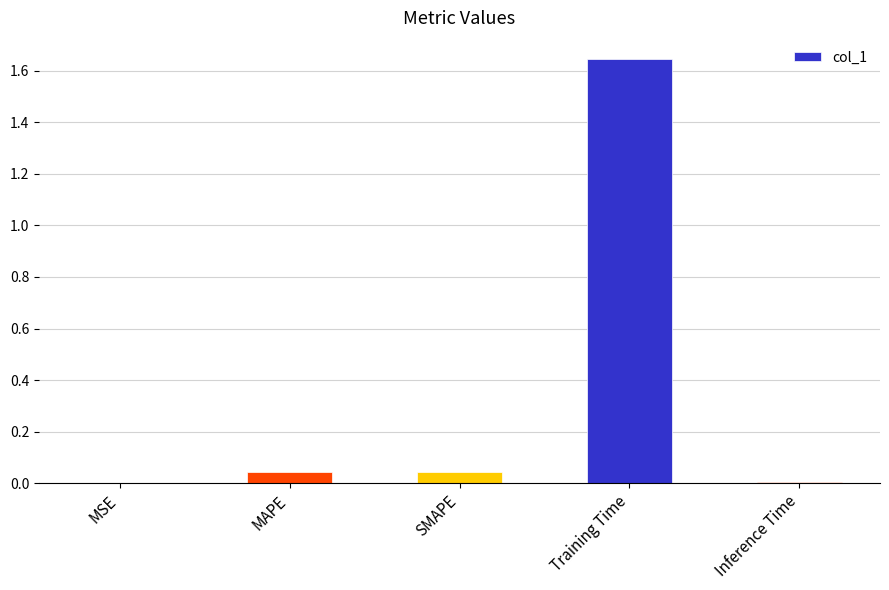

Which label corresponds to the largest value in the chart?

Training Time